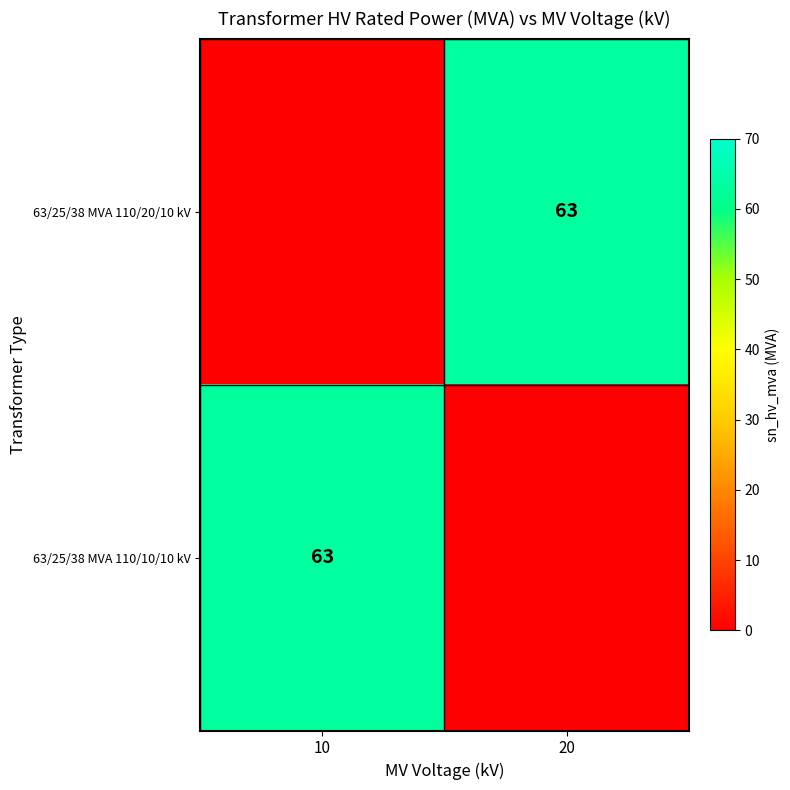

The value of 63/25/38 MVA 110/20/10 kV at 20 is 89. True or false?

False